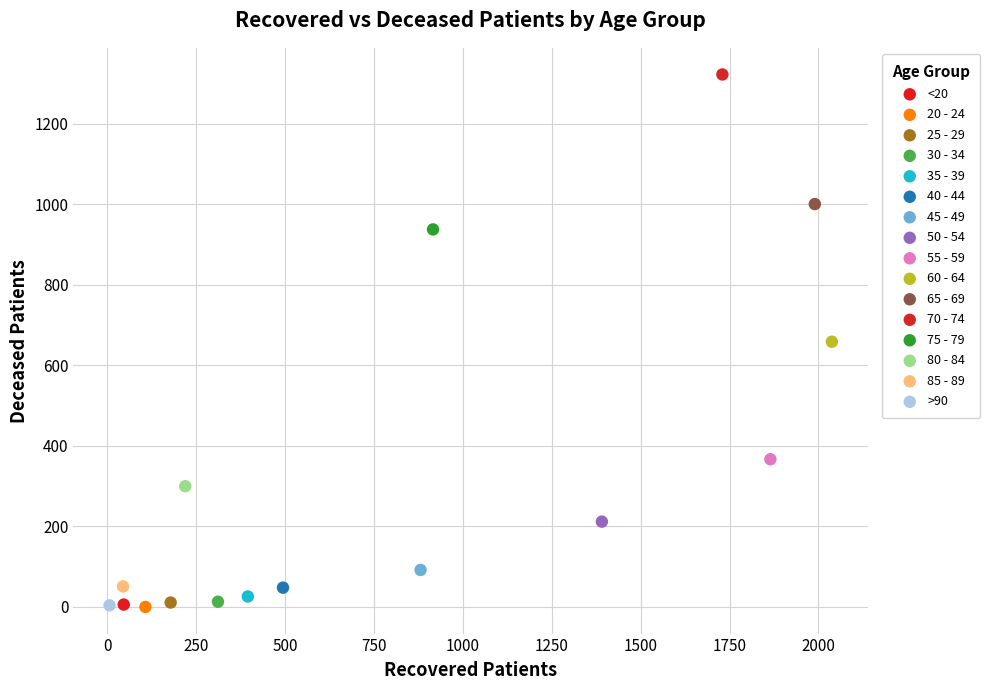

What are all the series names shown in the legend?

<20, 20 - 24, 25 - 29, 30 - 34, 35 - 39, 40 - 44, 45 - 49, 50 - 54, 55 - 59, 60 - 64, 65 - 69, 70 - 74, 75 - 79, 80 - 84, 85 - 89, >90